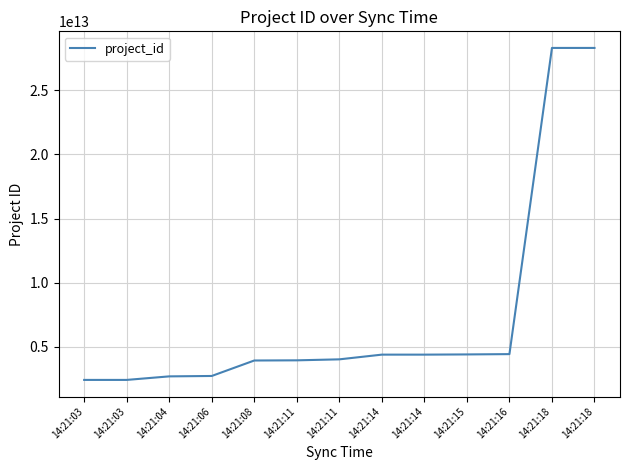

Is it true that the value at 14:21:03 is 2417304153254?

True